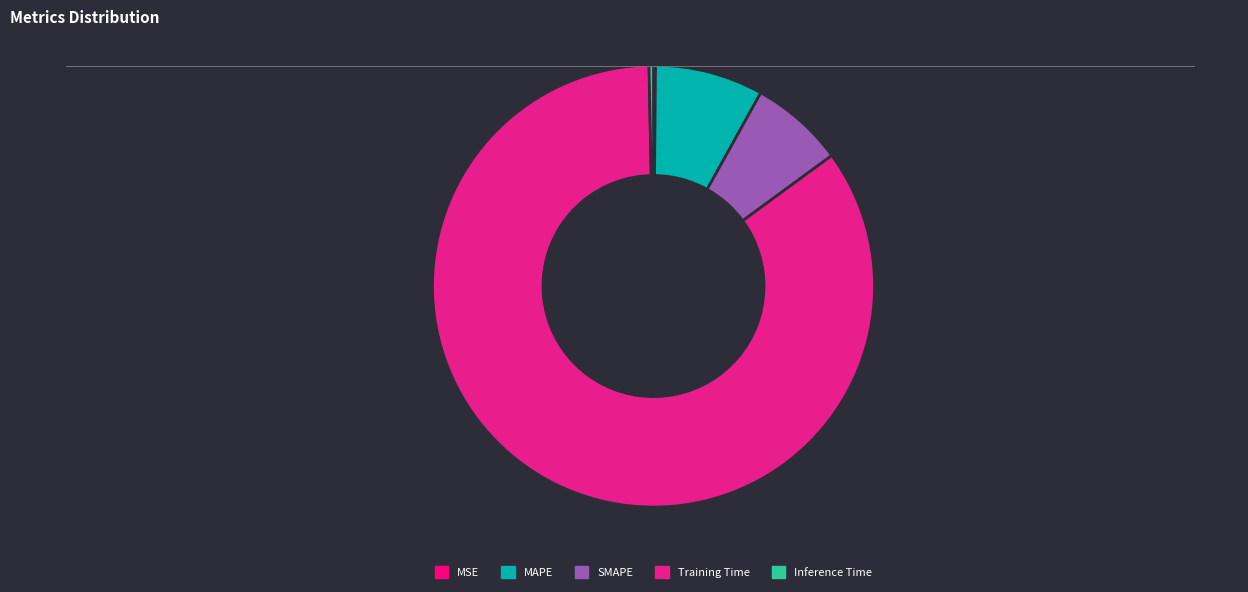

Combined, do Inference Time and SMAPE account for over 50%?

No